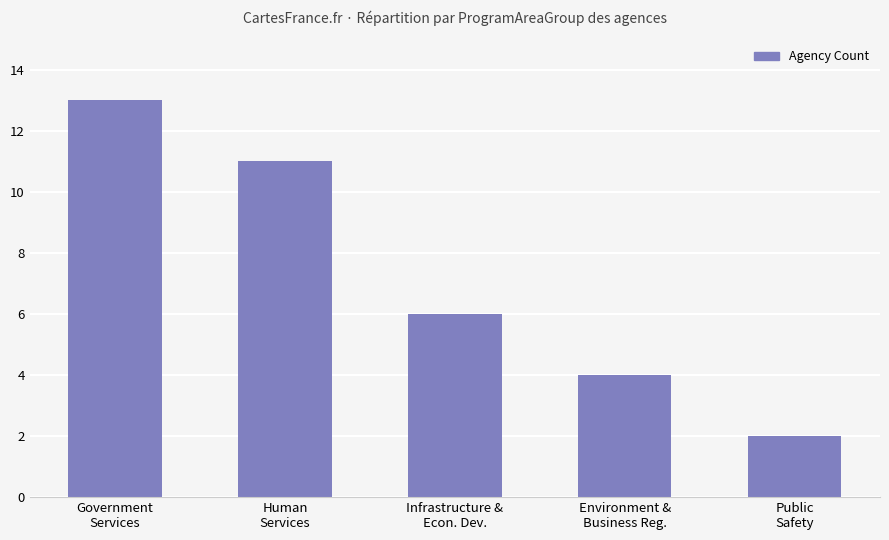

What is the label of the 1st bar from the right?

Public
Safety